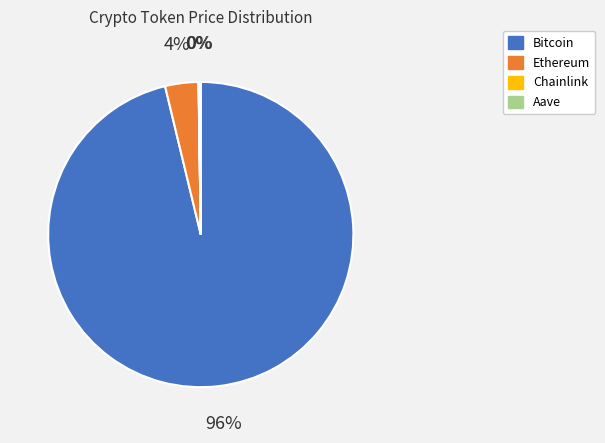

What percentage is the Ethereum slice, to the nearest percent?

4%